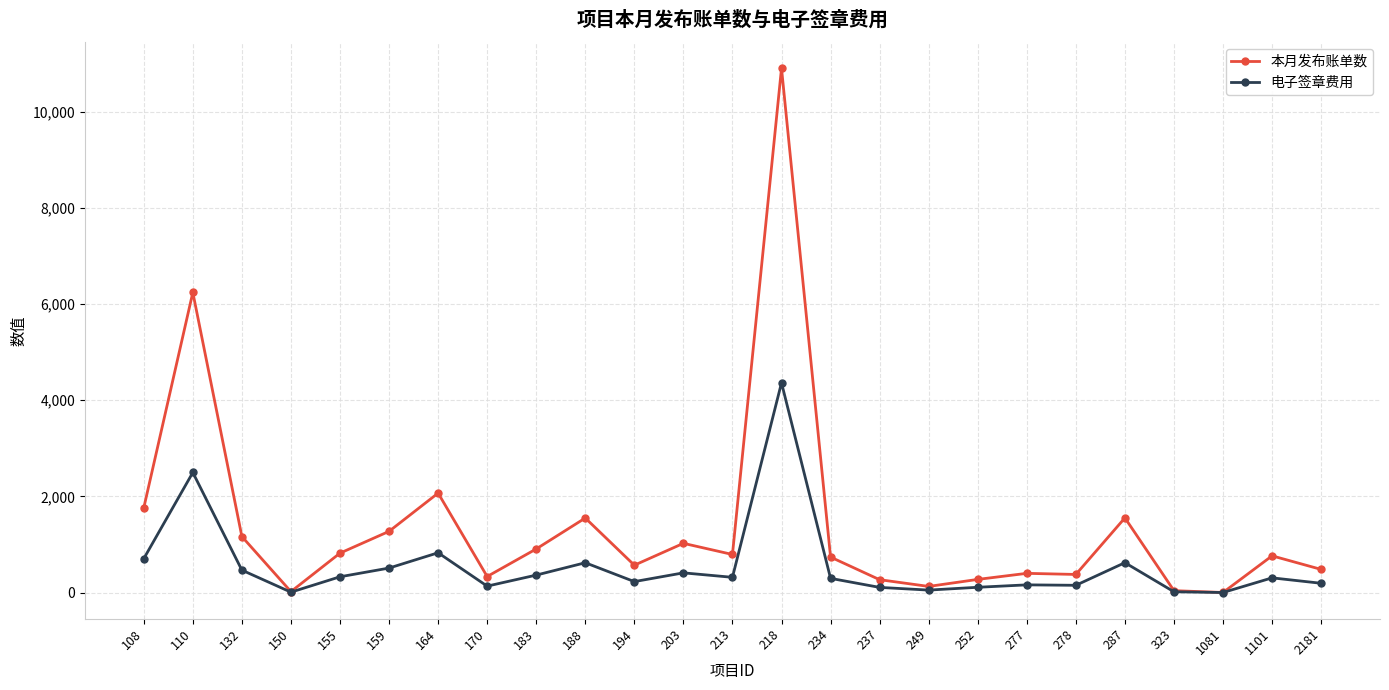

Where is the first local maximum for 电子签章费用?

110